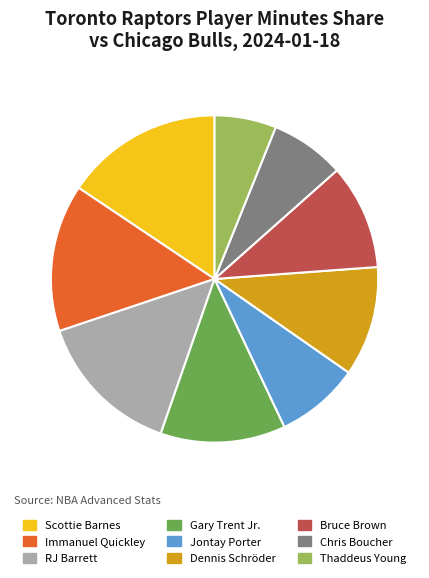

Is Thaddeus Young the majority of the pie?

No